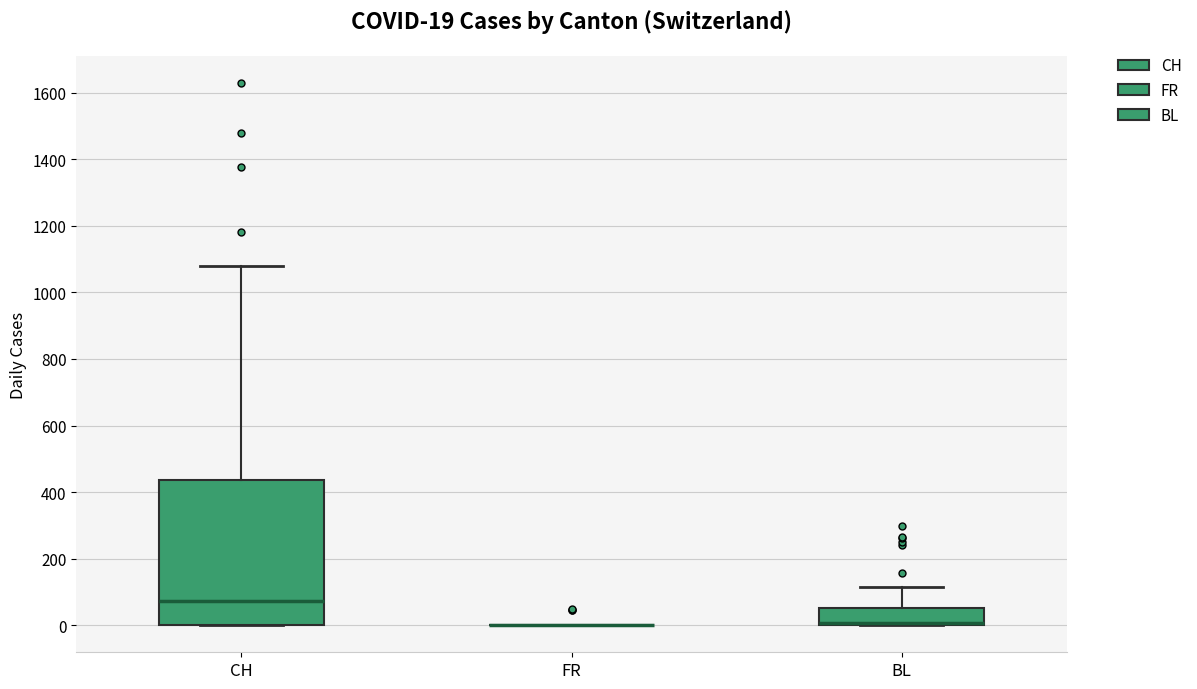

Which box is the tallest, from its lower edge to its upper edge?

CH